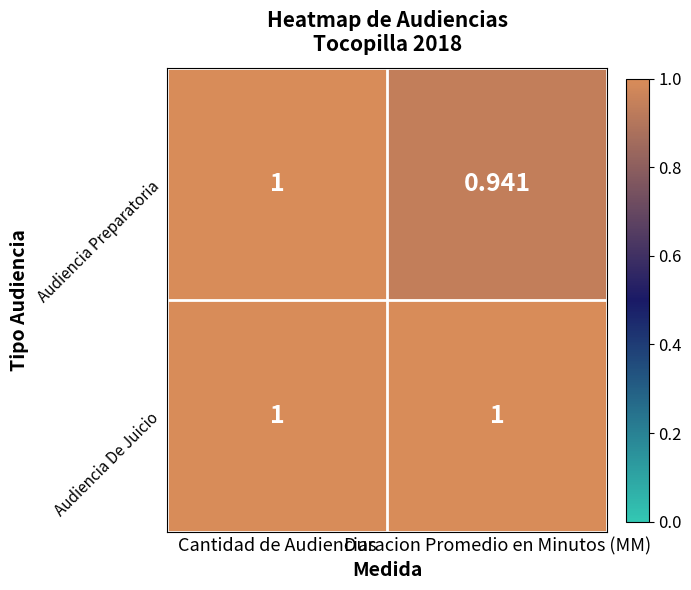

At which category is the sum across all series the highest?

Cantidad de Audiencias